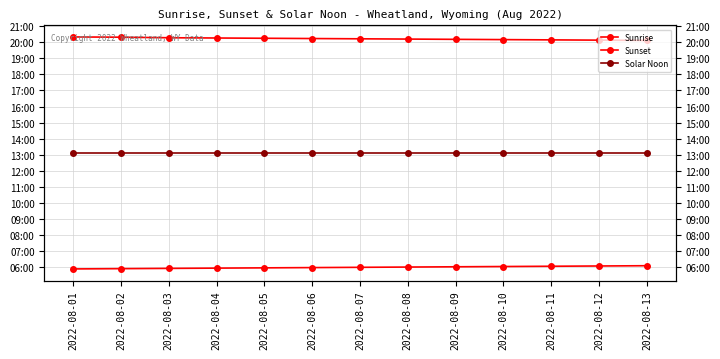

Reading left to right, extract all data points from this chart.

Sunrise: 353	354	355	356	357	358	359	360	361	362	363	364	365
Sunset: 1220	1219	1217	1216	1215	1214	1213	1212	1211	1210	1209	1208	1207
Solar Noon: 786	786	786	786	786	786	786	786	786	786	786	786	786